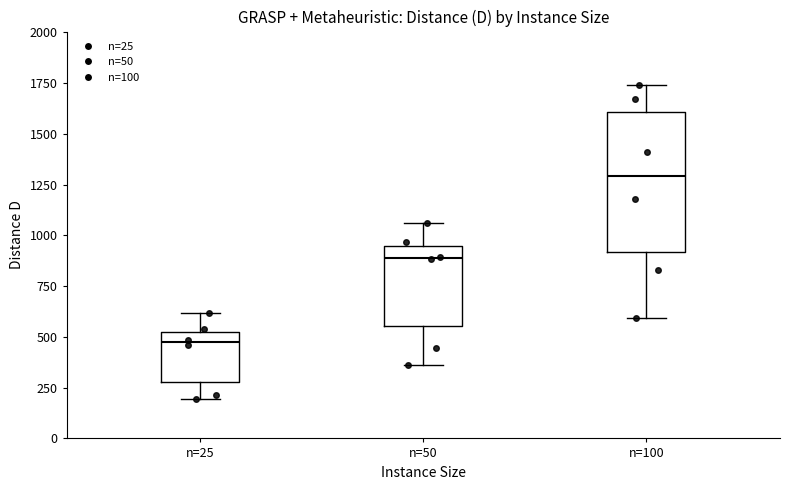

Where is the upper edge of the box for n=25 on the y-axis? The values are not printed on the chart, so give them approximately, as read against the axis.

550